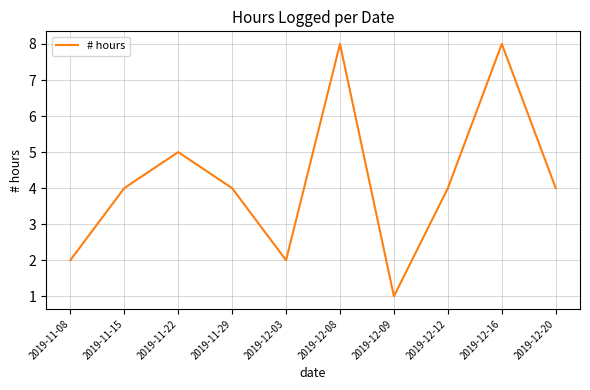

Is it true that the value at 2019-11-29 is 6?

False